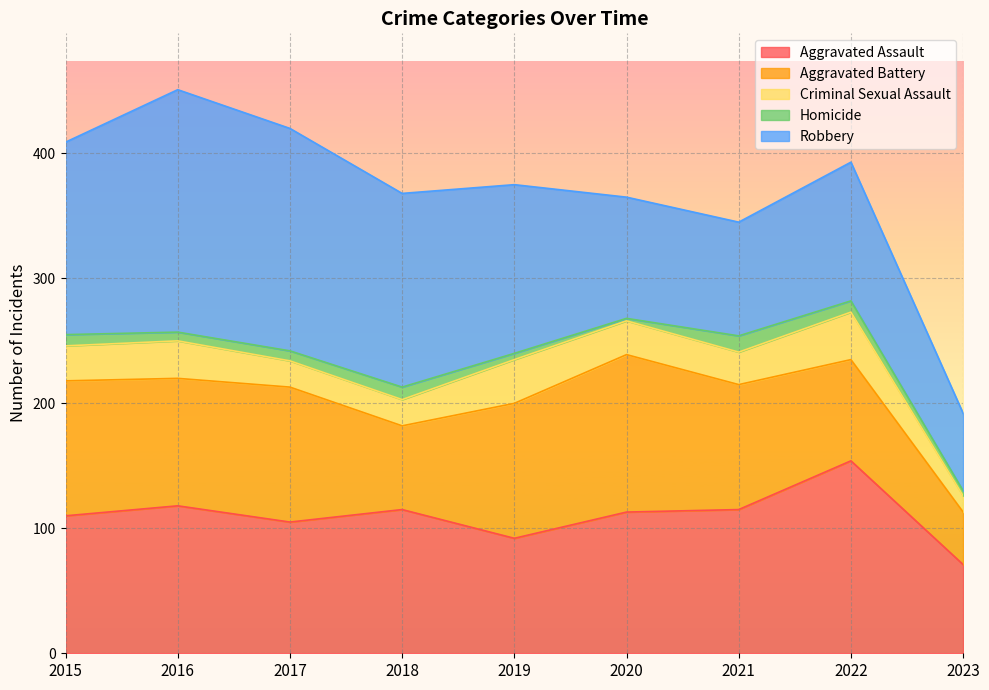

What is the value of the Criminal Sexual Assault point at the 7th from the left?

26